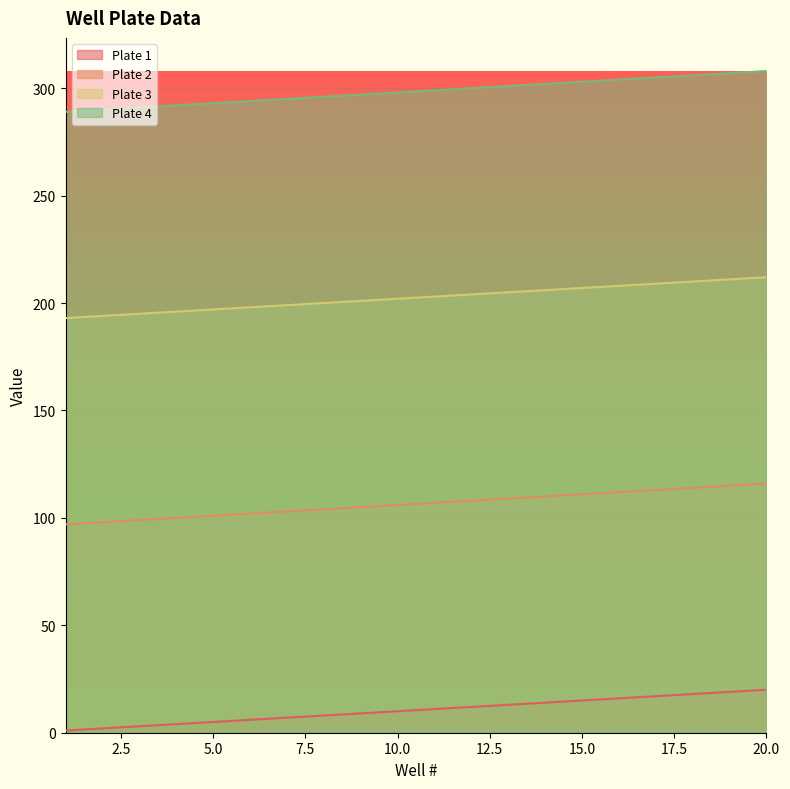

Rank the categories by Plate 3 value from lowest to highest.

1, 2, 3, 4, 5, 6, 7, 8, 9, 10, 11, 12, 13, 14, 15, 16, 17, 18, 19, 20